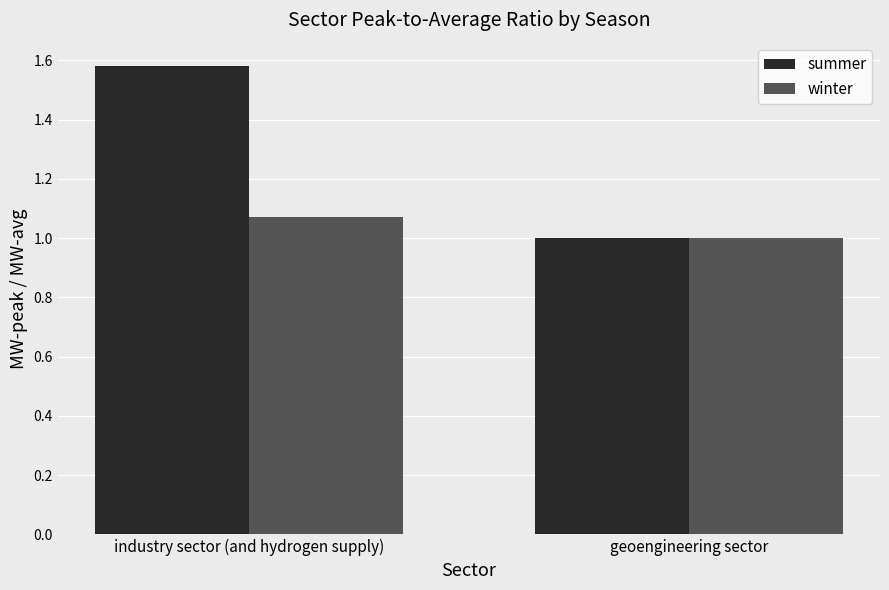

At industry sector (and hydrogen supply), list the series in order from largest to smallest.

summer, winter